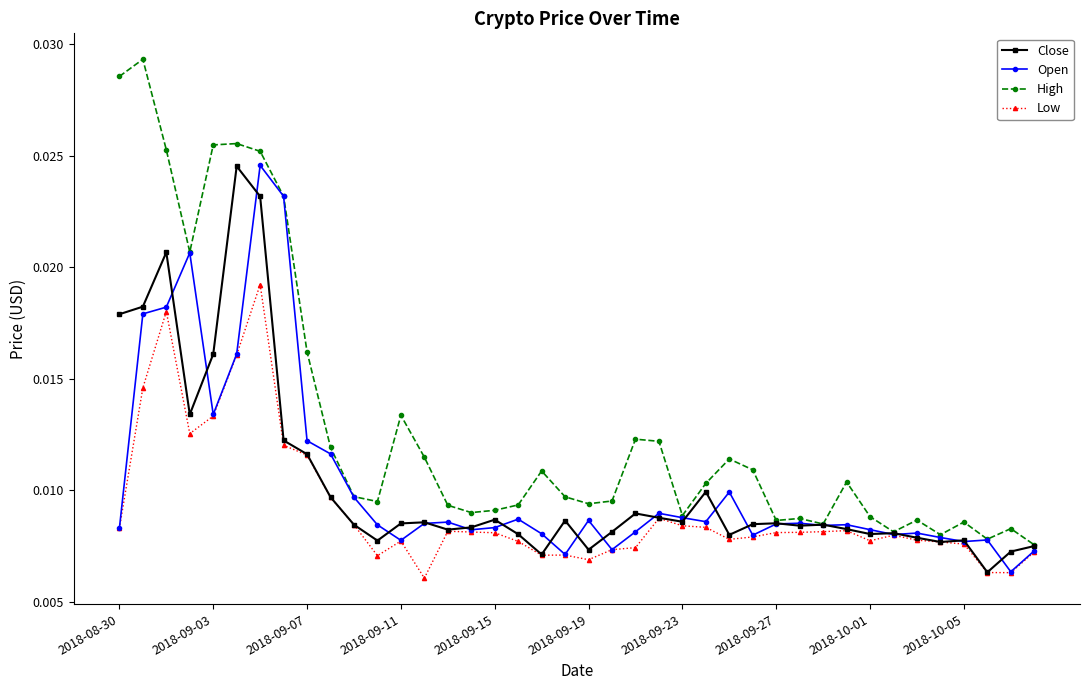

Which series has the widest spread of values?

High